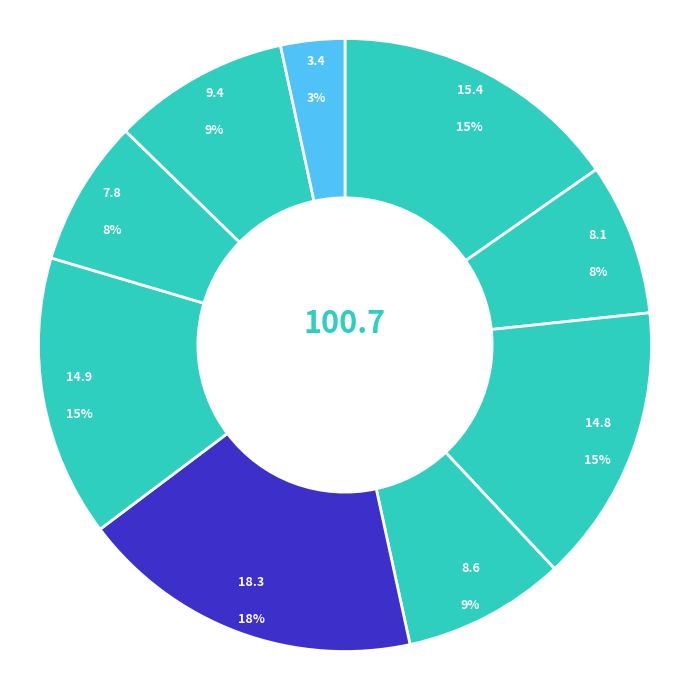

How many segments does this pie chart have?

9